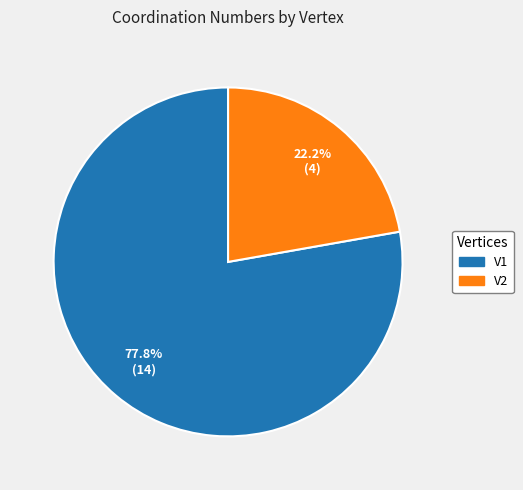

To the nearest percent, what is the difference between the V2 and V1 slice percentages?

56%